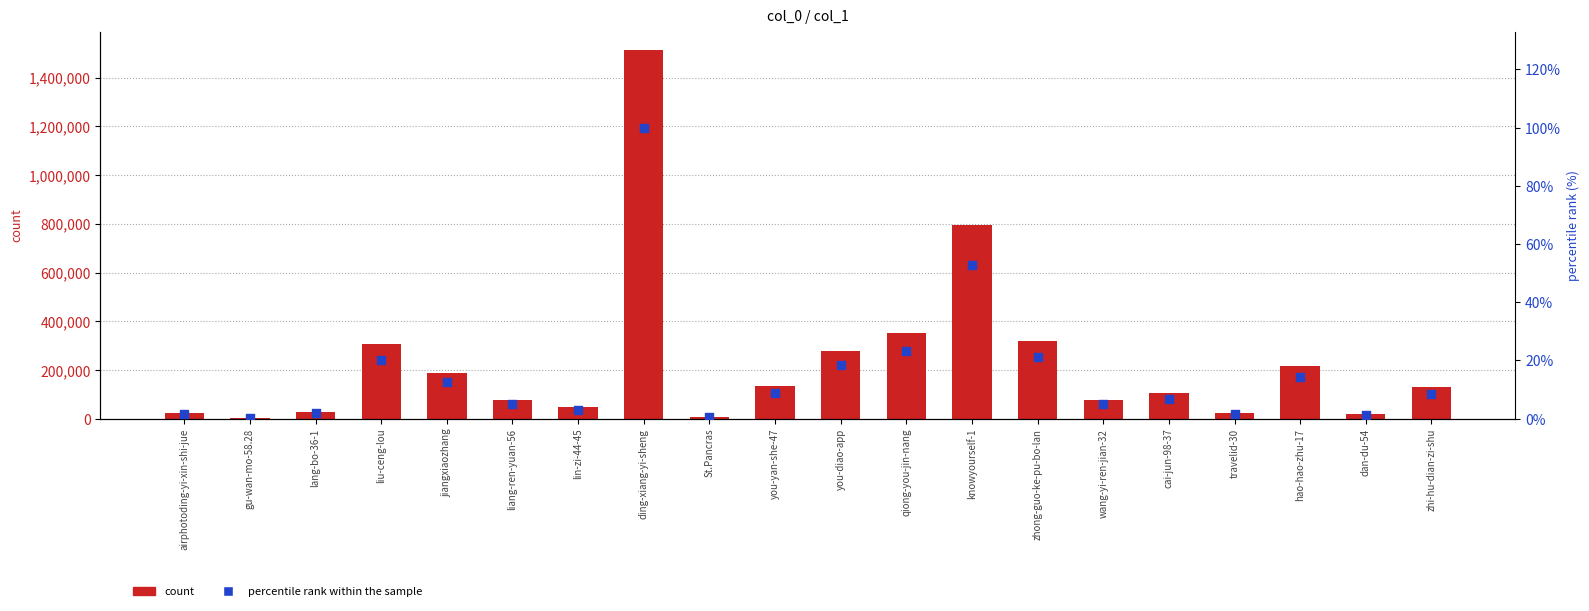

Which series reaches the minimum Y coordinate?

percentile rank within sample